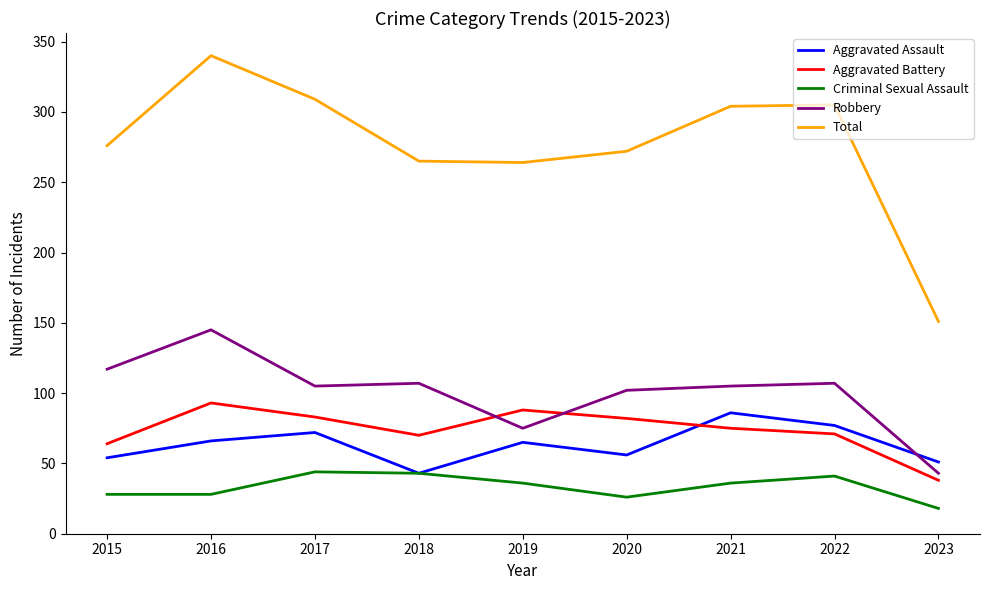

What is the total value across all series at 2015?

539